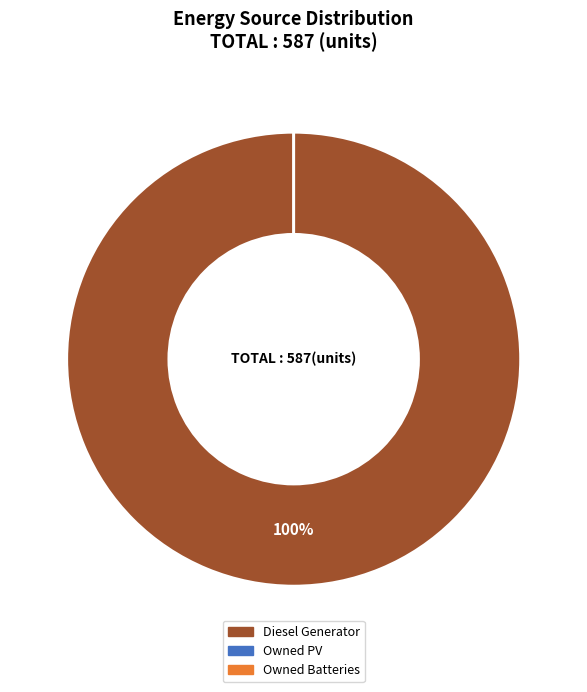

To the nearest percent, what is the difference between the largest and smallest slice percentages?

100%